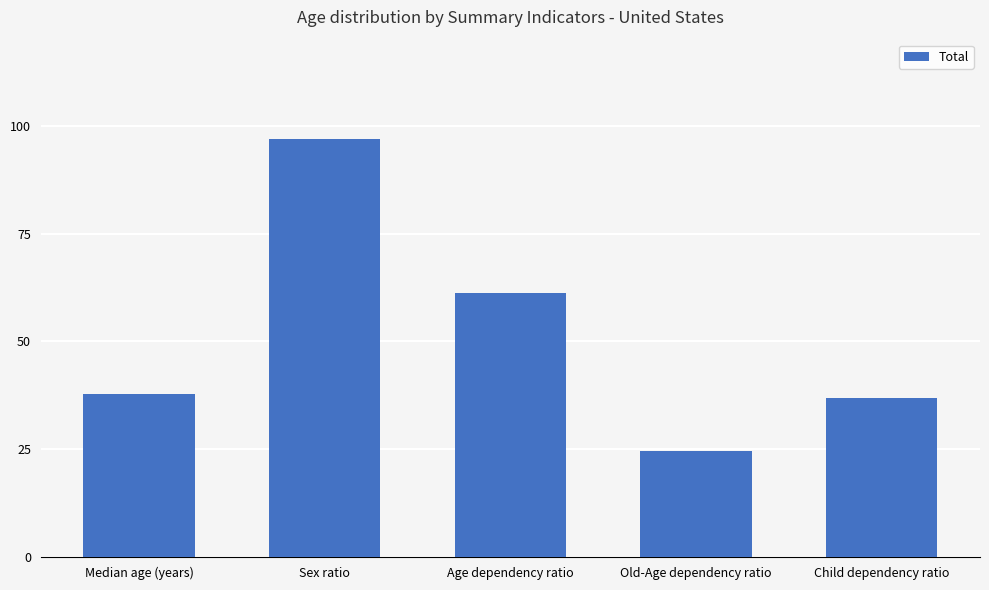

What is the average value?

51.5